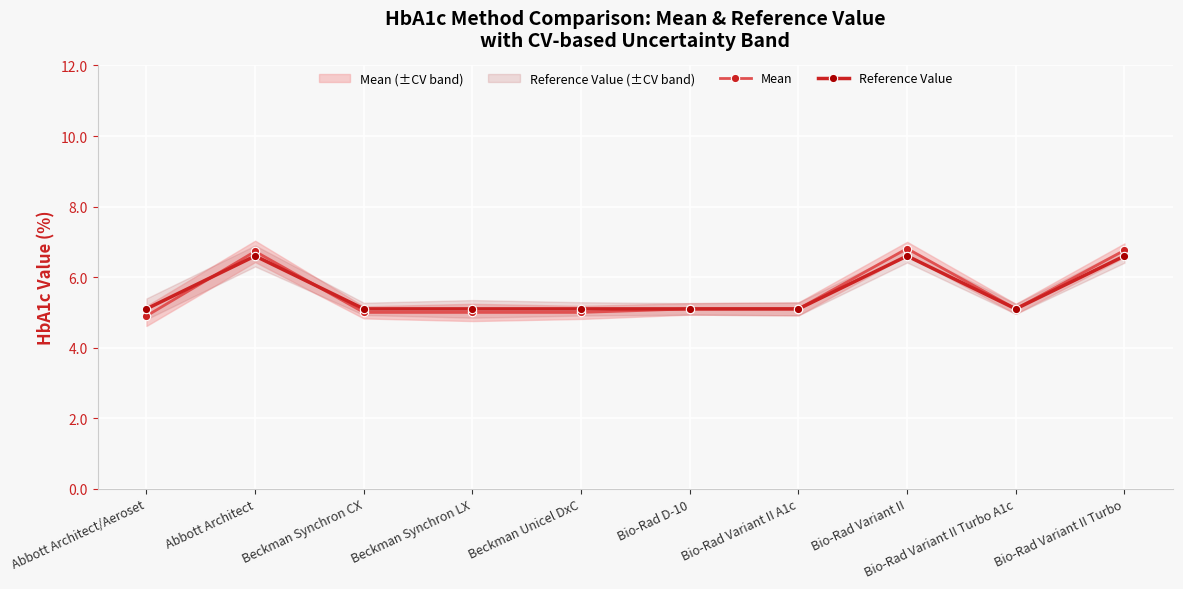

What is the value of the Reference Value point at the 10th from the left?

6.6